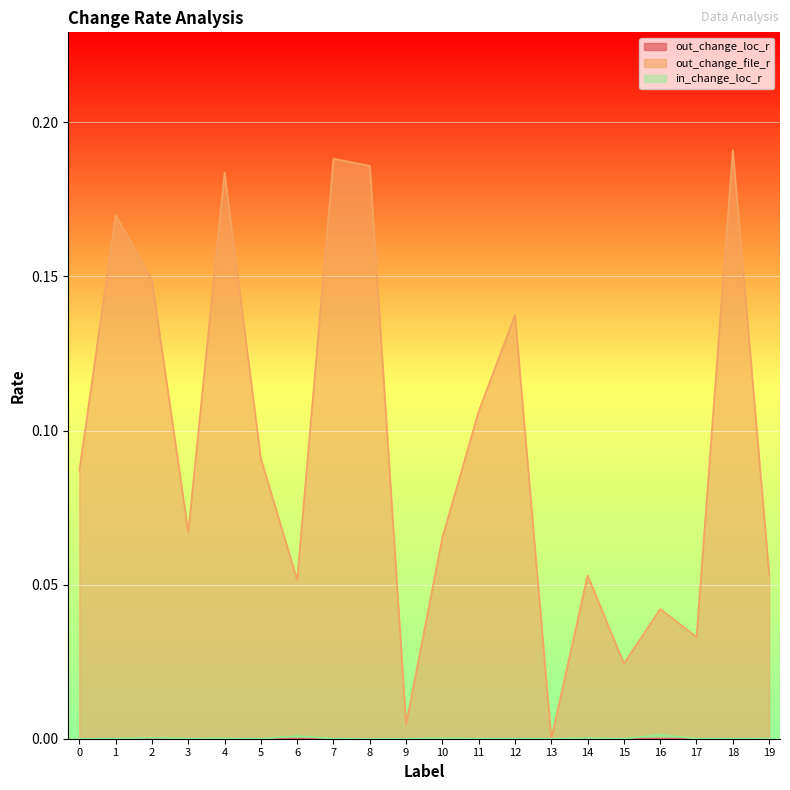

Rank the categories by out_change_loc_r value from highest to lowest.

2, 6, 16, 7, 4, 1, 10, 14, 12, 3, 18, 11, 8, 19, 15, 5, 0, 17, 9, 13